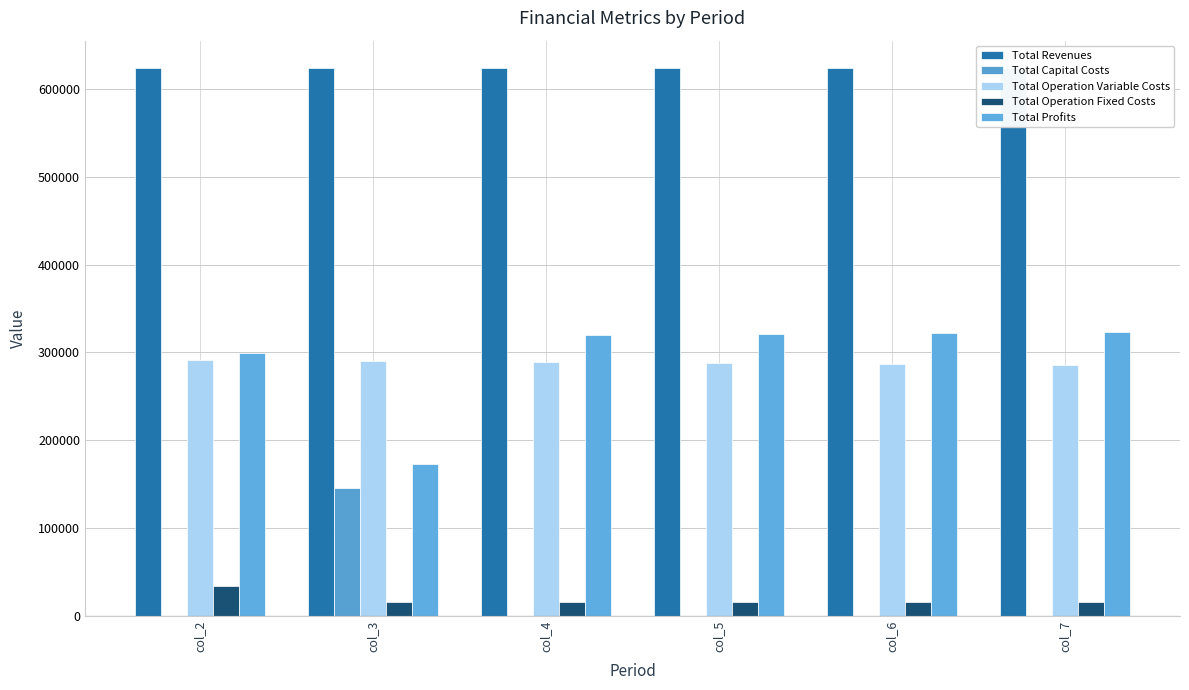

What is the difference between the highest and lowest values at col_5?

623902.0